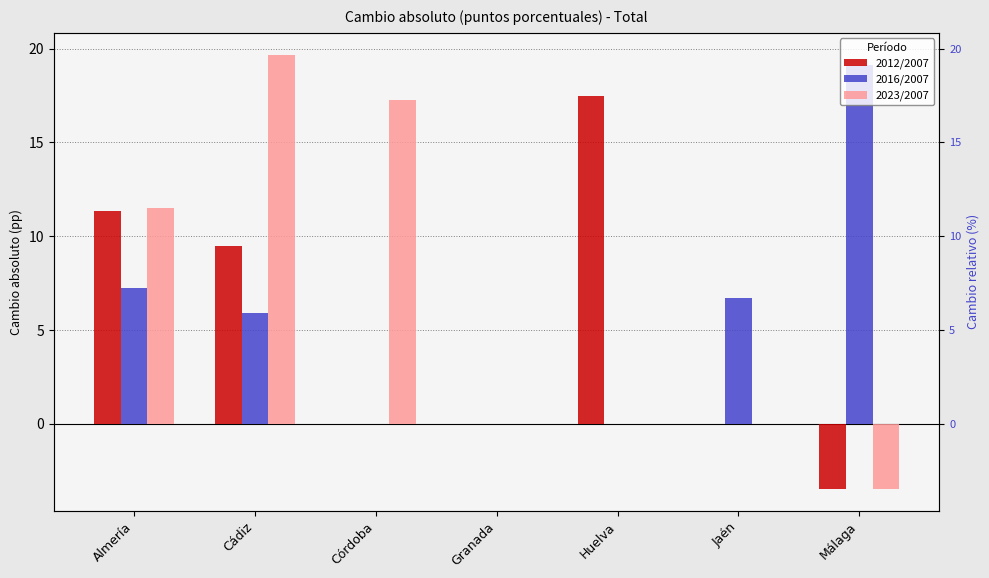

What position from the right is Granada?

4